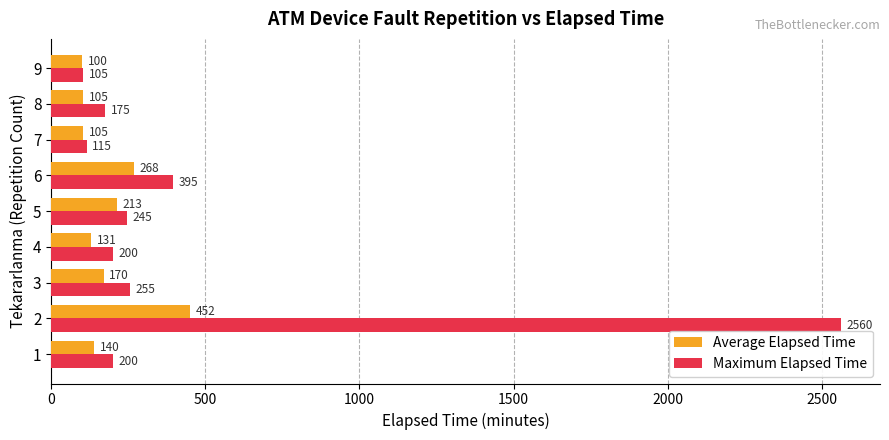

What value does the Maximum Elapsed Time series have at 7?

115.0